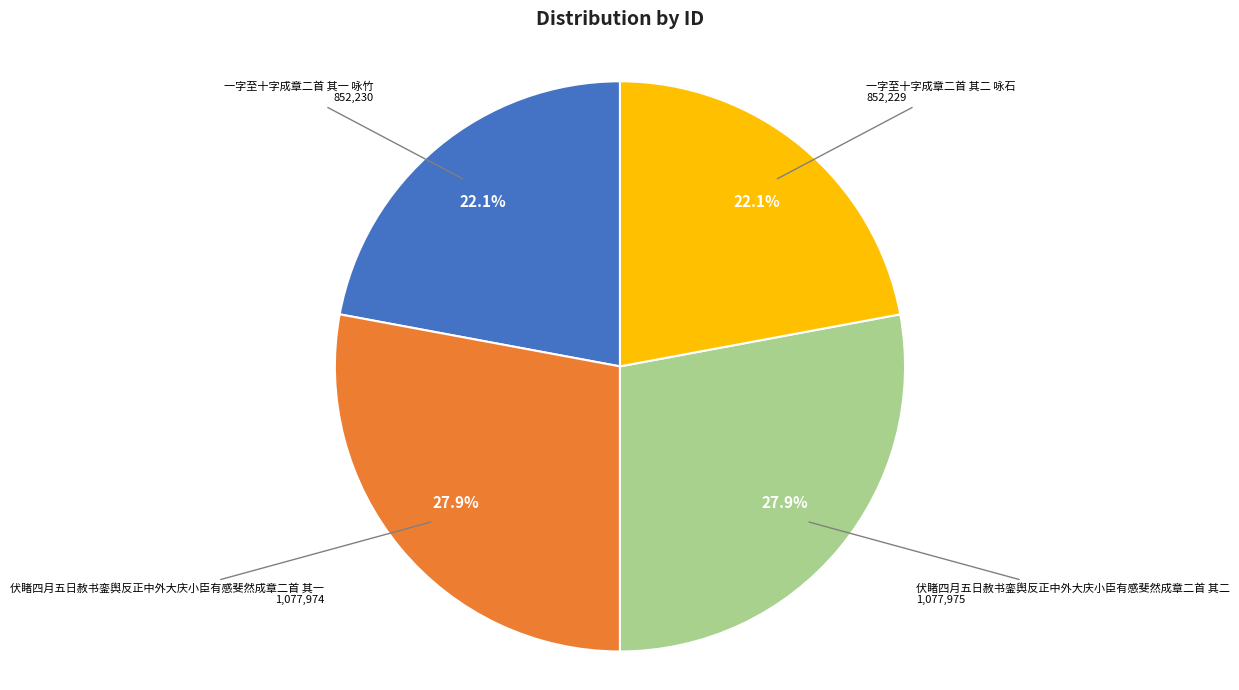

How many segments does this pie chart have?

4